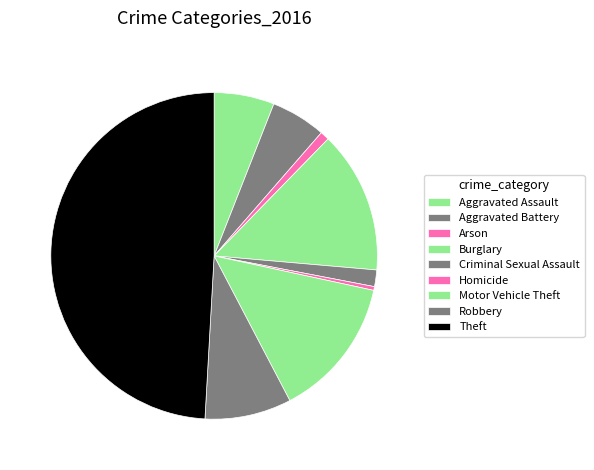

How many slices are in this pie chart?

9